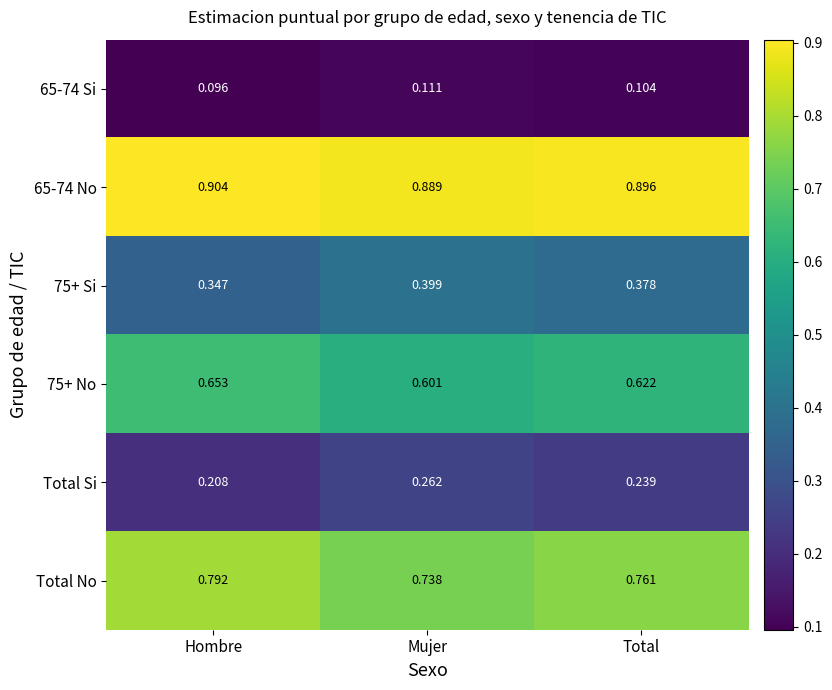

Which label corresponds to the largest value in the chart?

Hombre